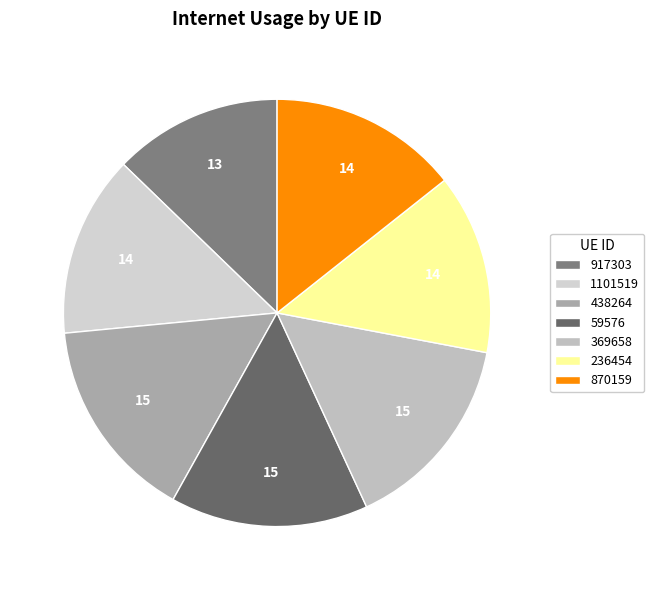

Between 236454 and 917303, which is larger?

236454